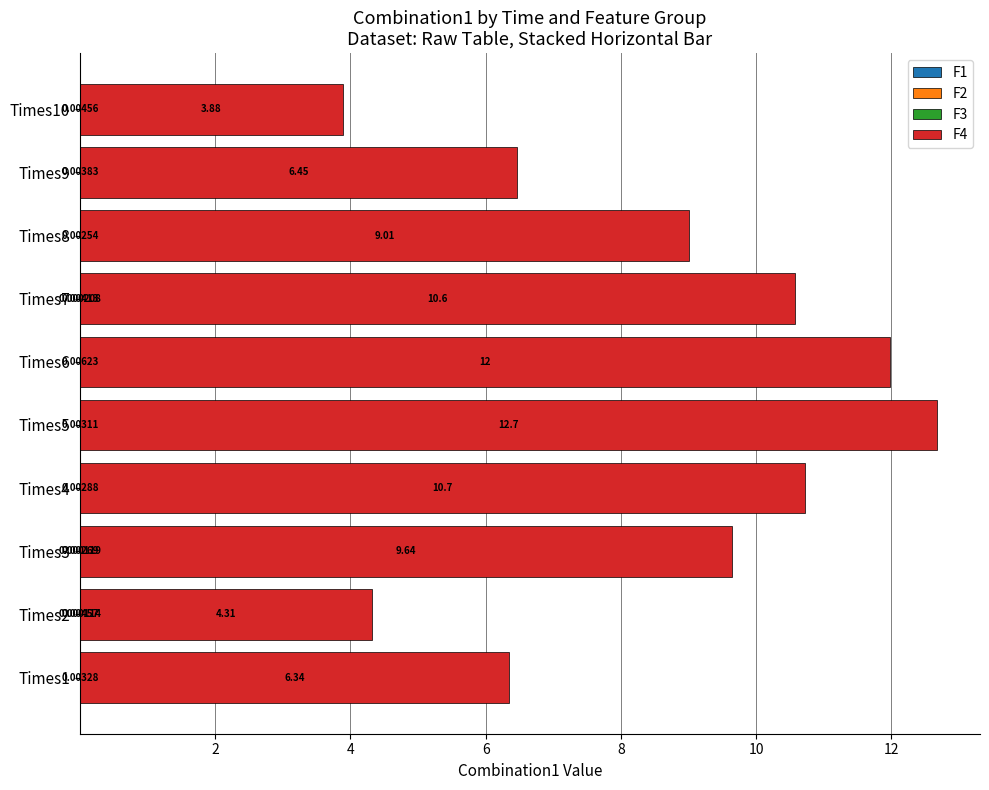

At which category is the sum across all series the highest?

Times5